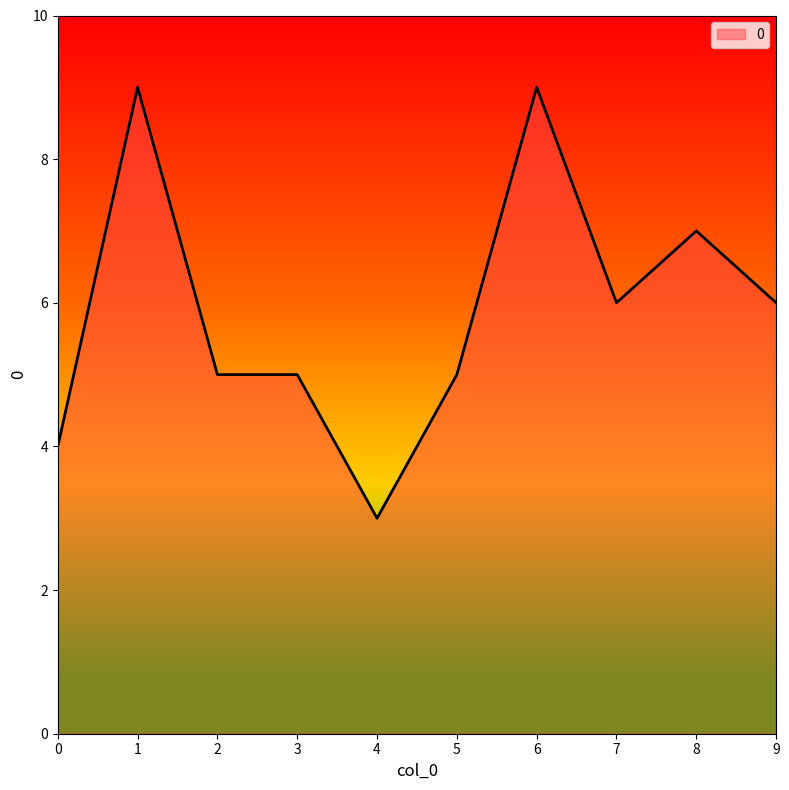

Does the chart have visible grid lines?

No